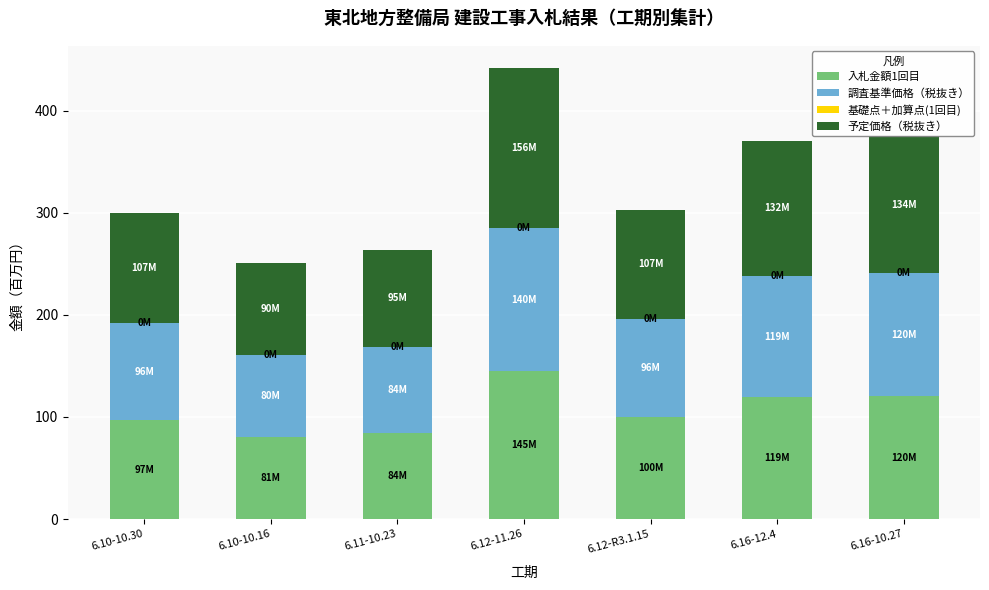

What is the maximum value for 入札金額1回目?

145.0